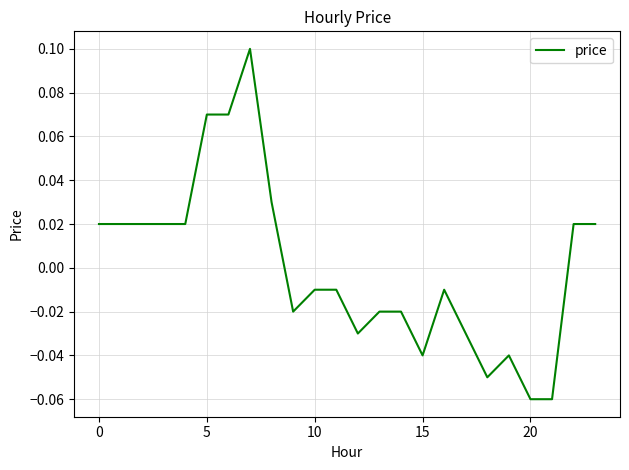

How many lines are shown in the chart?

1